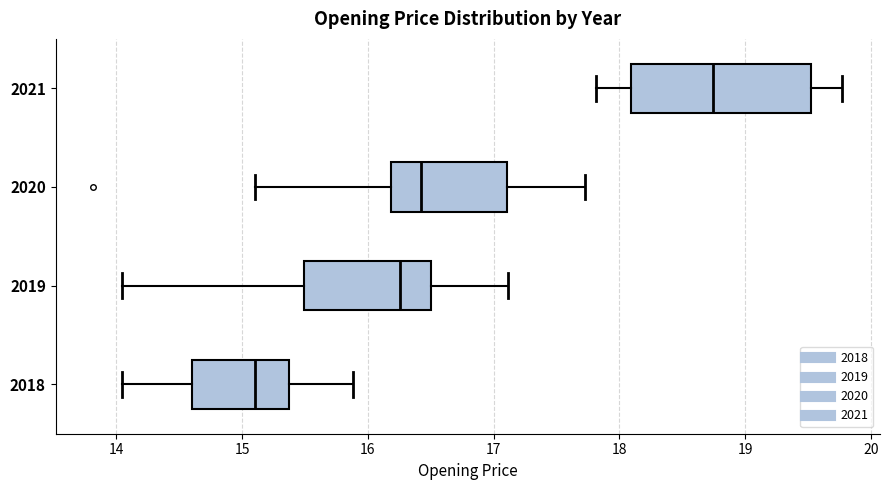

Which box is the widest, from its left edge to its right edge?

2021